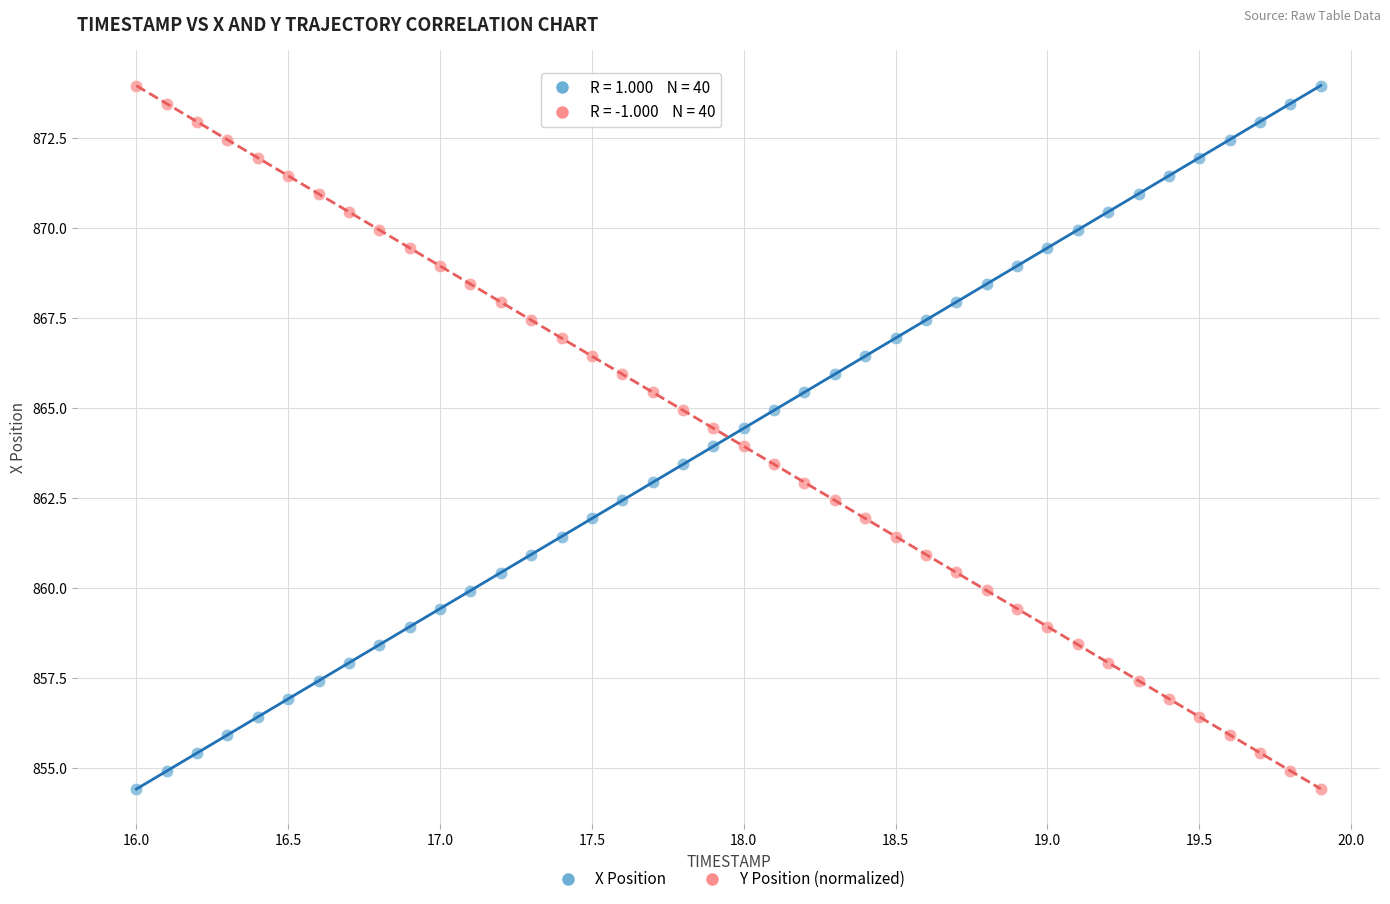

Across all data points, what is the range of X values (max minus min)?

3.9